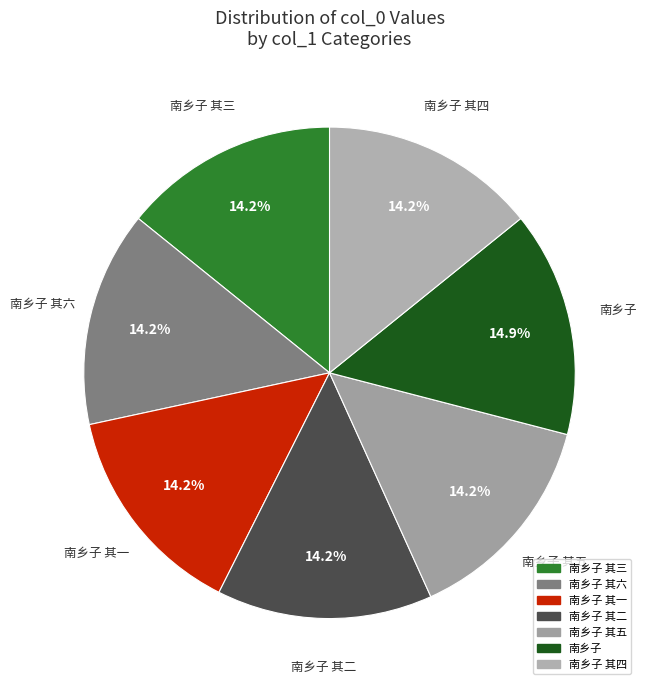

How many segments does this pie chart have?

7